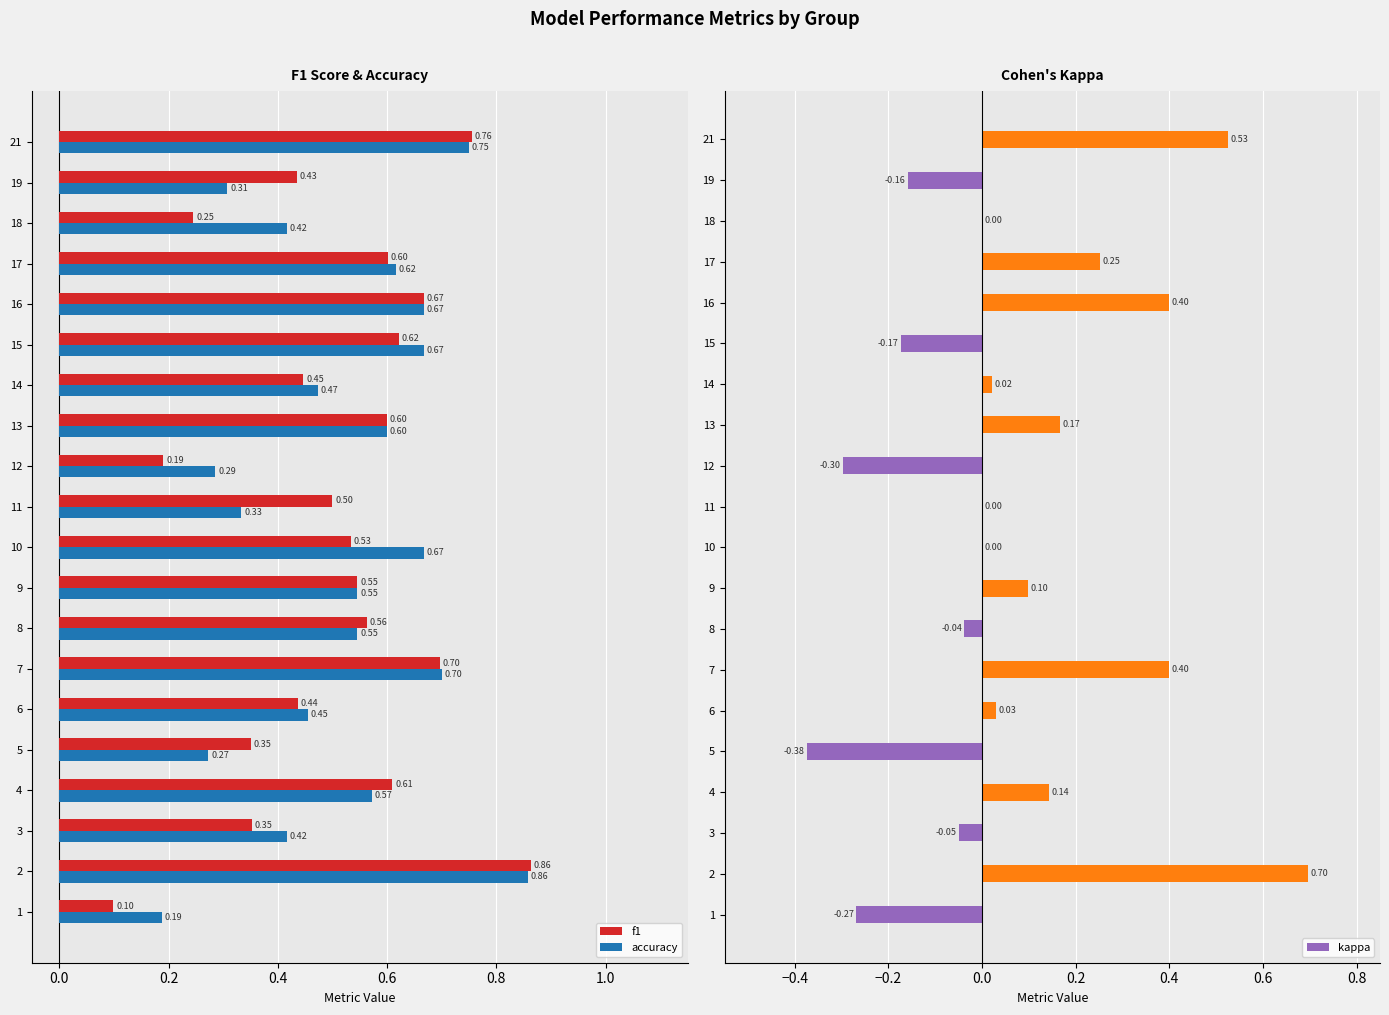

What is the average value of the f1 series?

0.5